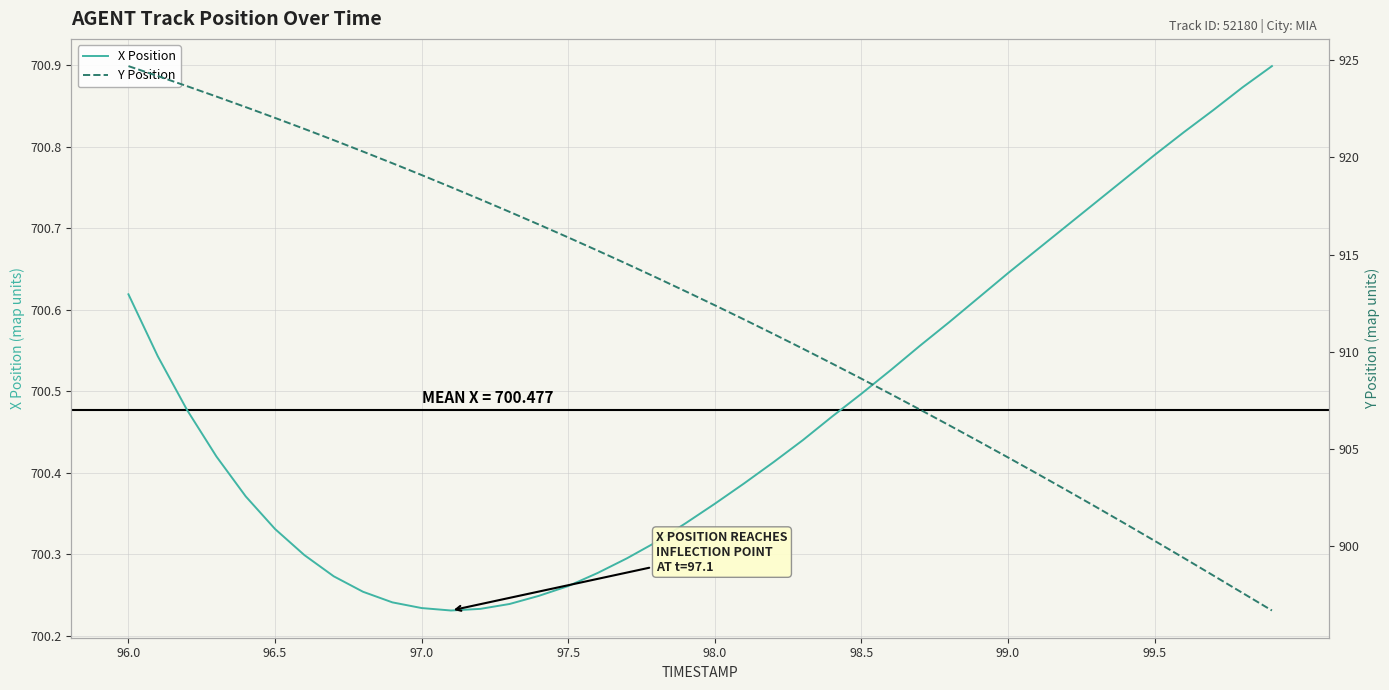

What are all the series names shown in the legend?

X Position, Y Position